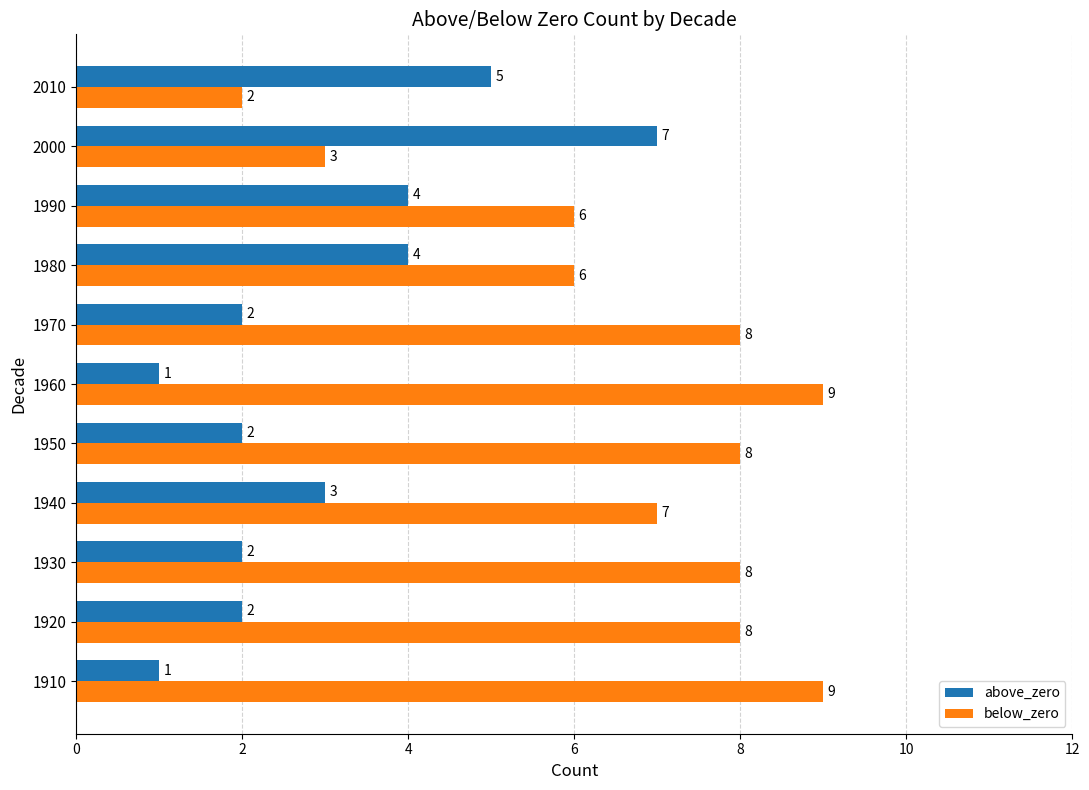

What value does the below_zero series have at 1960?

9